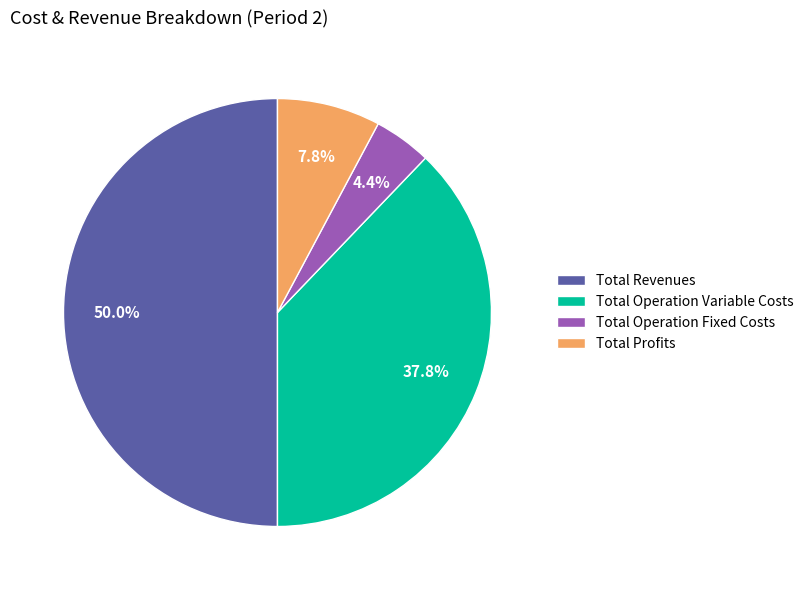

True or false: Total Profits accounts for 1% of the total.

False